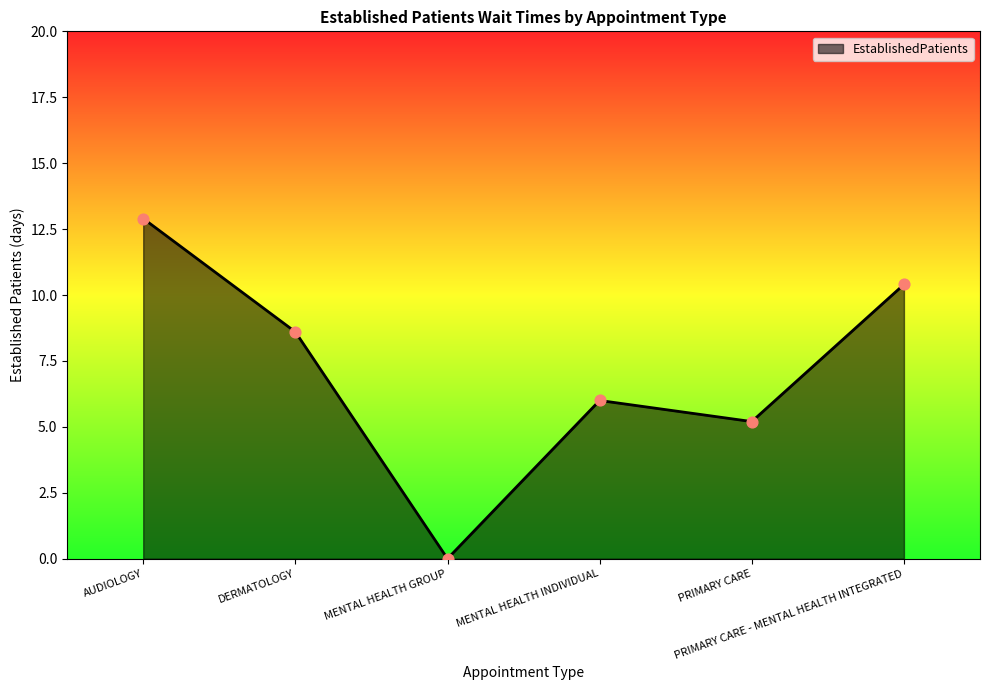

Approximately how many times larger is the value at MENTAL HEALTH INDIVIDUAL compared to PRIMARY CARE - MENTAL HEALTH INTEGRATED?

0.6